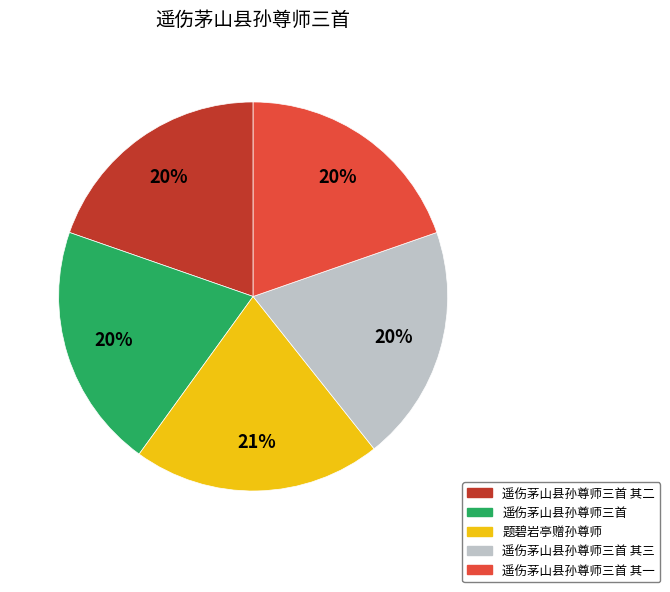

To the nearest percent, what is the difference between the largest and smallest slice percentages?

1%